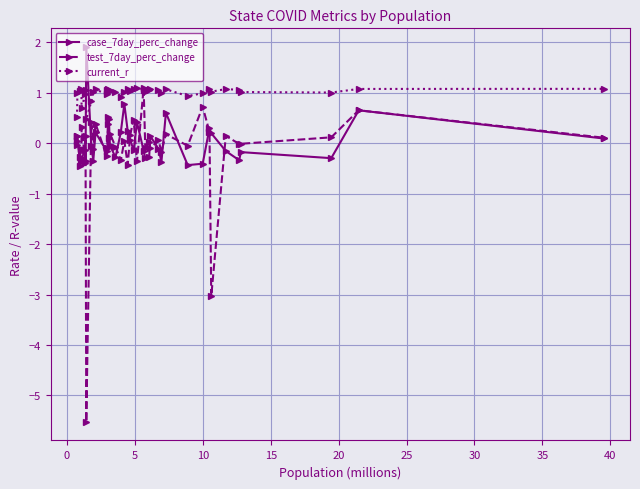

Which series has the largest range (max minus min)?

test_7day_perc_change